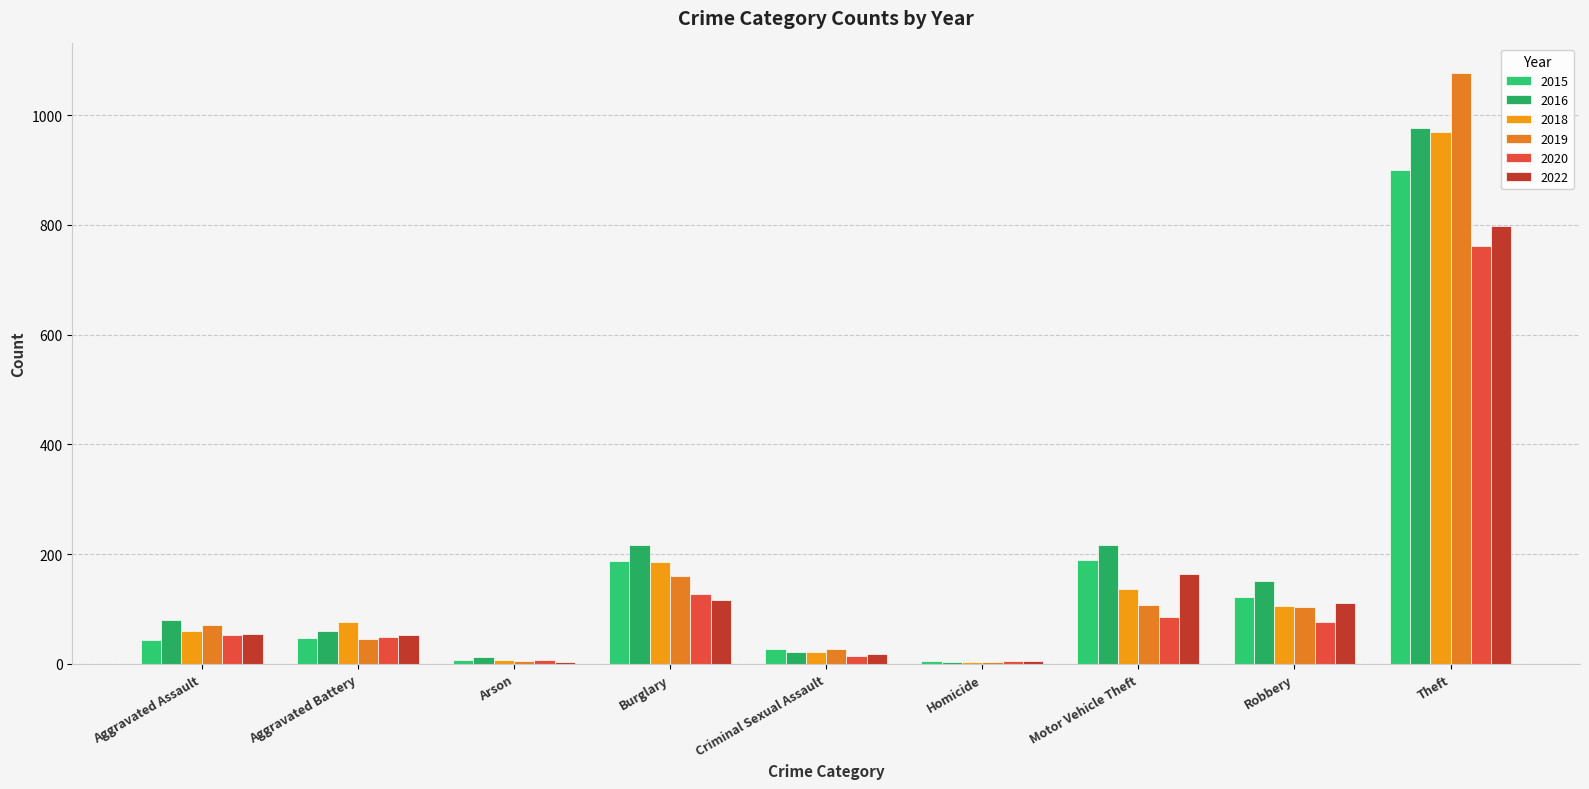

Rank the series by their maximum value, from highest to lowest.

2019, 2016, 2018, 2015, 2022, 2020